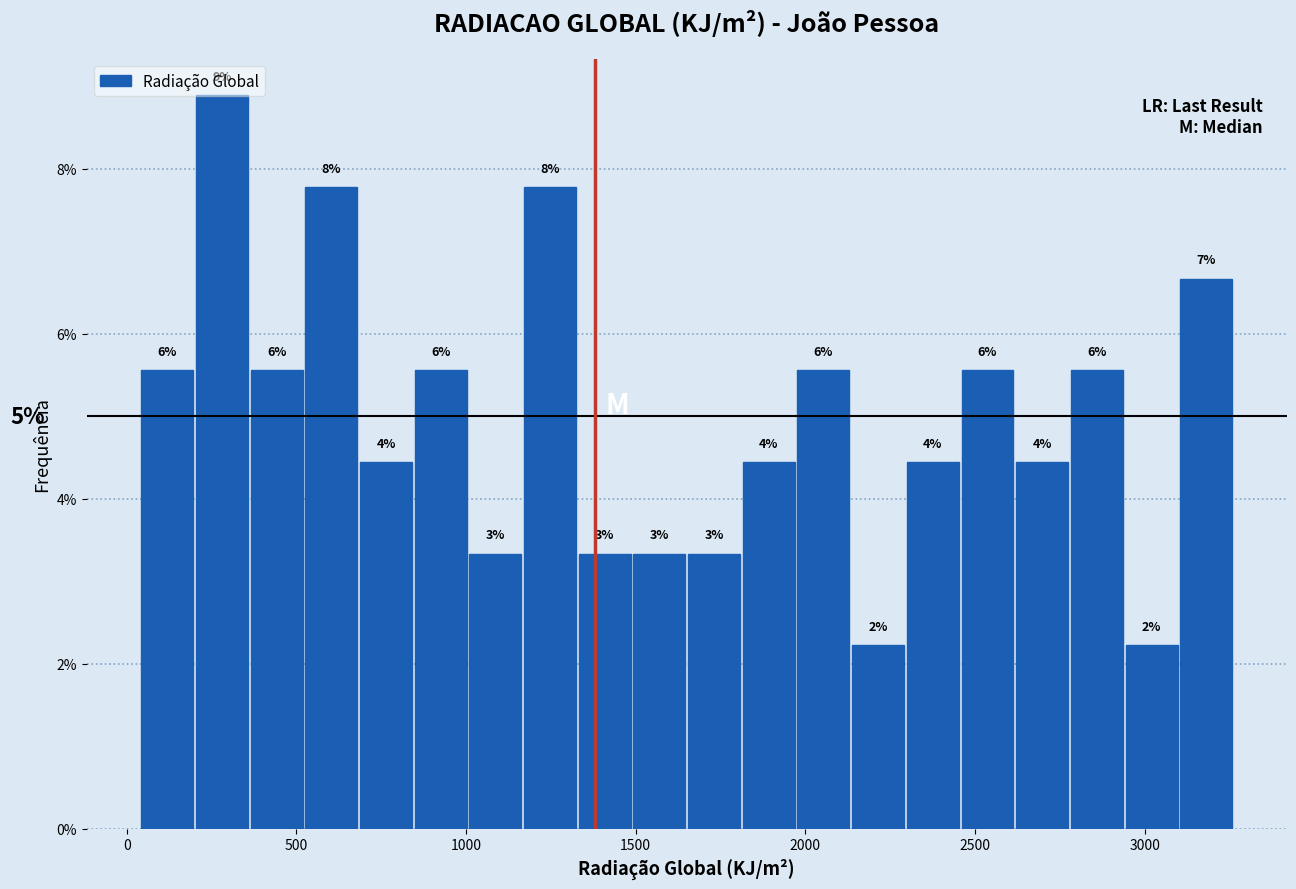

Around what value on the x-axis is the tallest bar? Give the approximate position of its centre, as read against the axis.

300